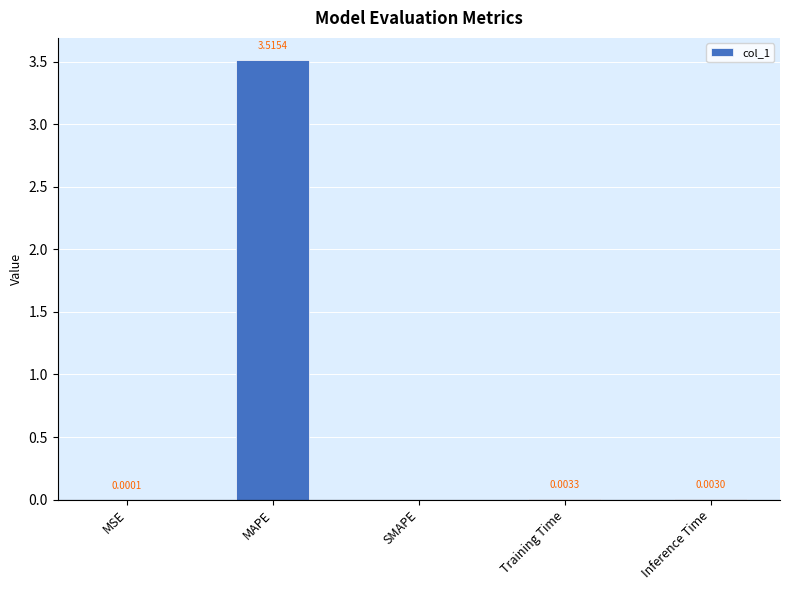

What is the sum of all values?

3.5